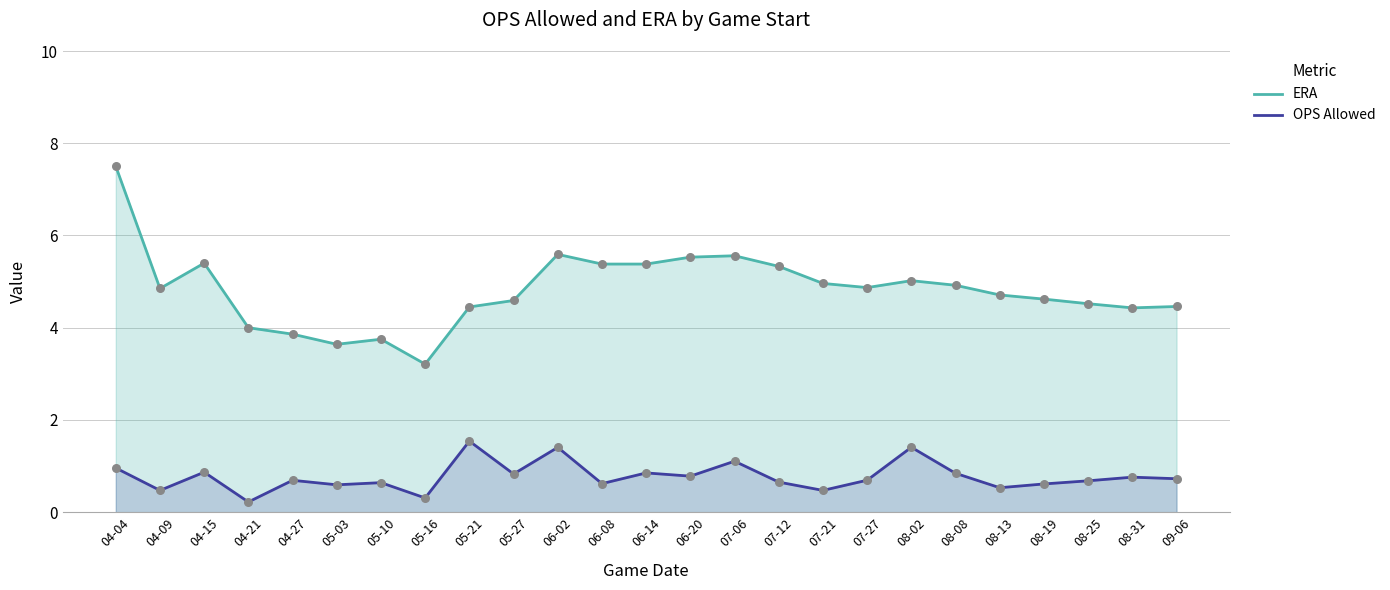

Which series contains the highest Y value?

ERA